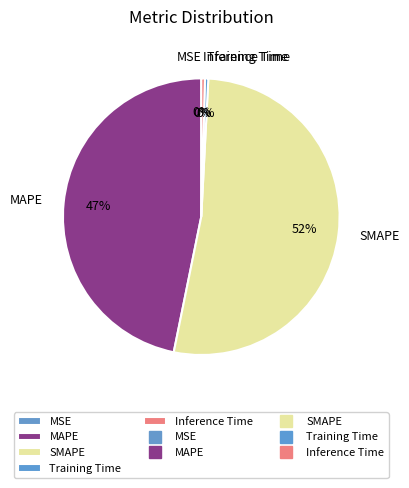

Between MAPE and Training Time, which is larger?

MAPE